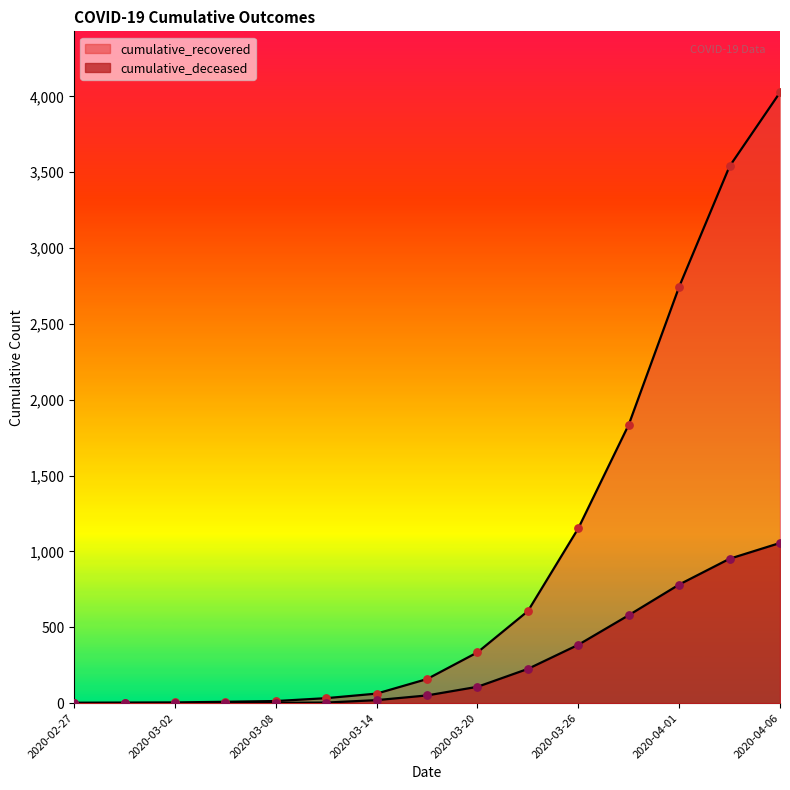

Which series has the largest Y range (max minus min)?

cumulative_recovered